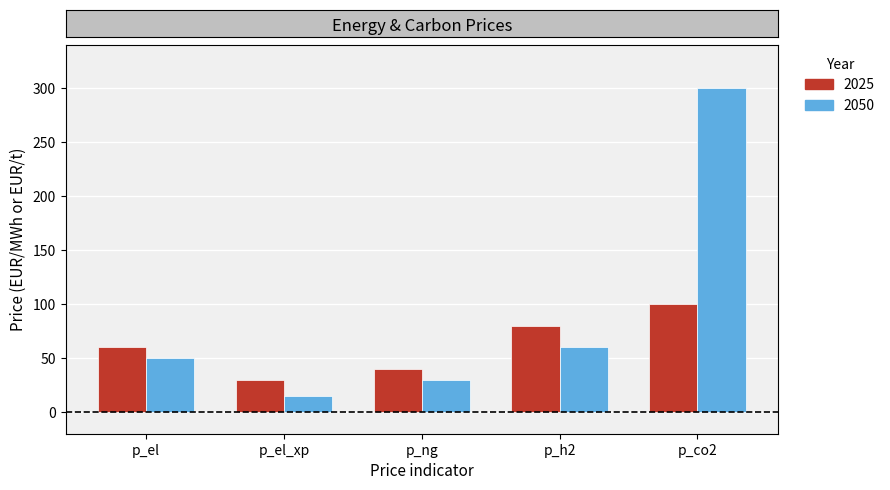

What is the sum of all 2025 values?

310